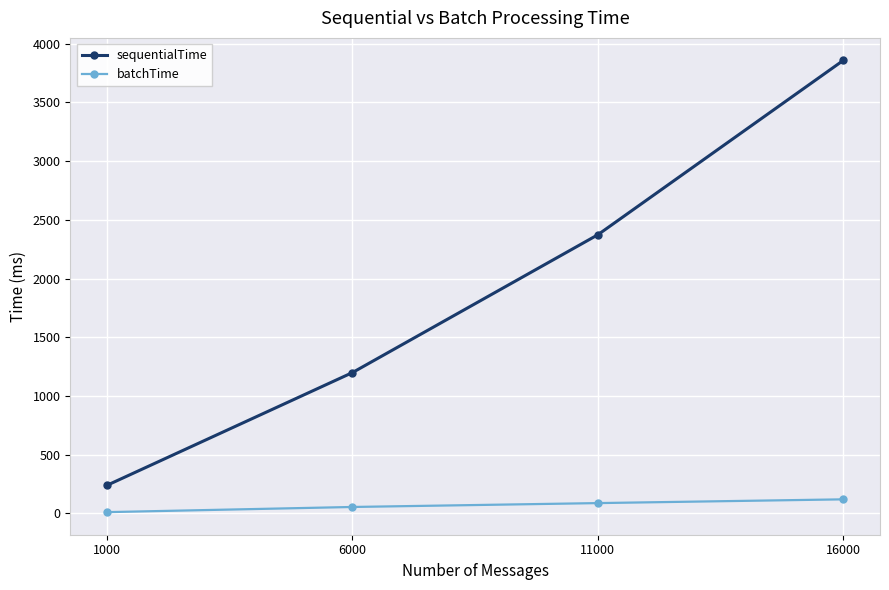

At which category is the sum across all series the highest?

16000